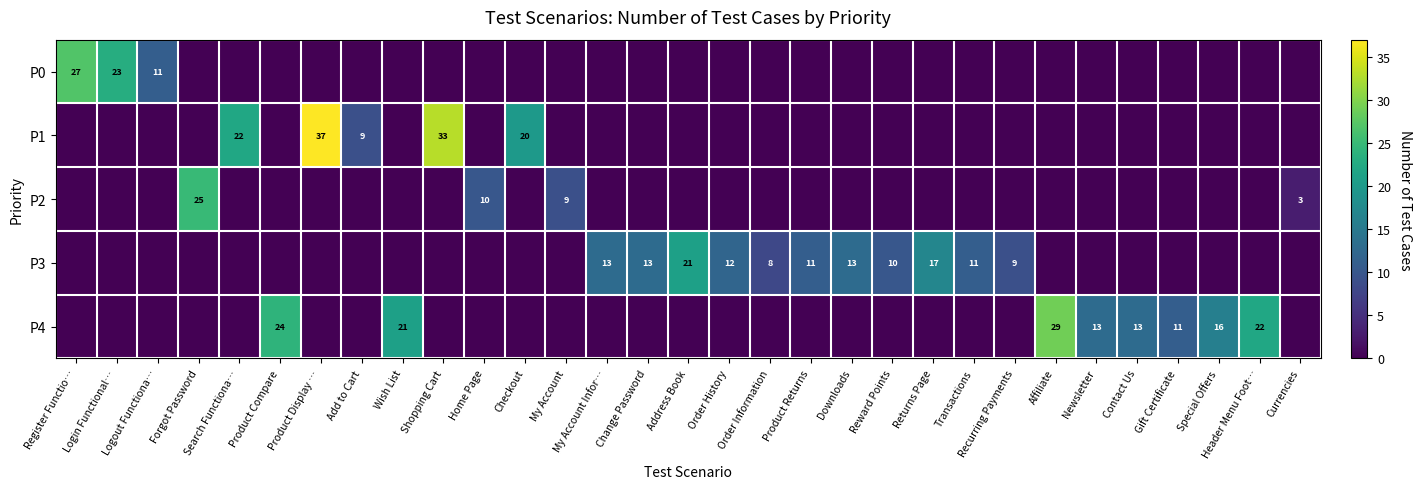

The P1 series shows 37 at Product Display …. True or false?

True